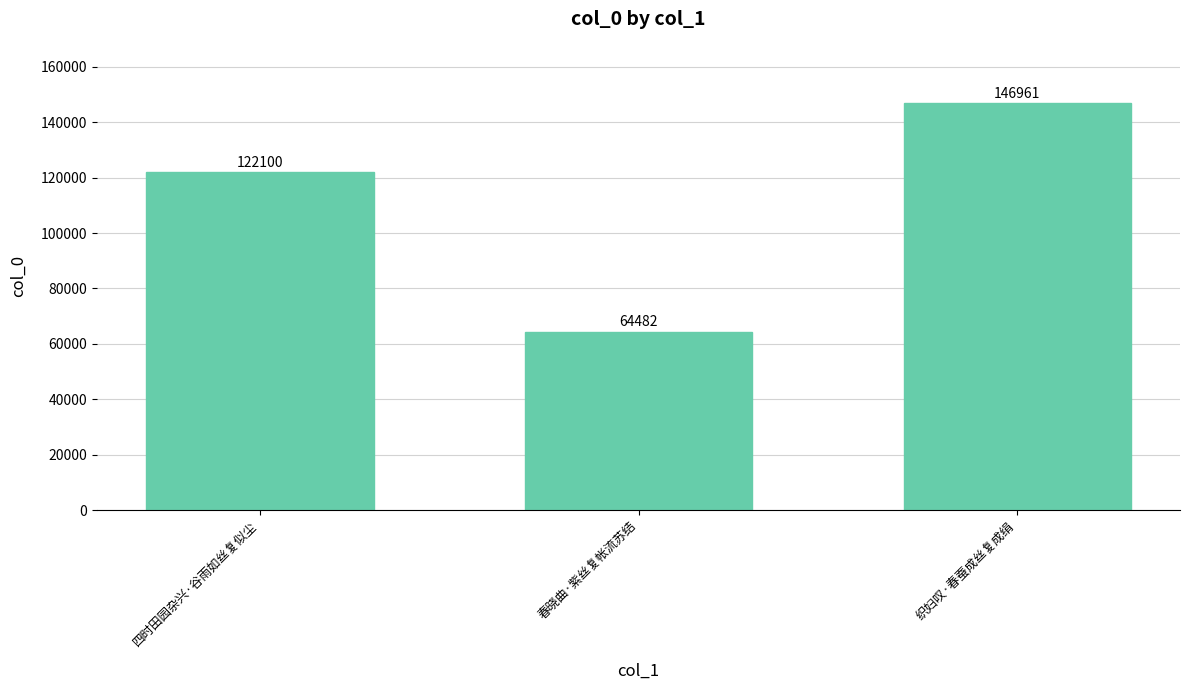

Reading left to right, extract all data points from this chart.

122100	64482	146961